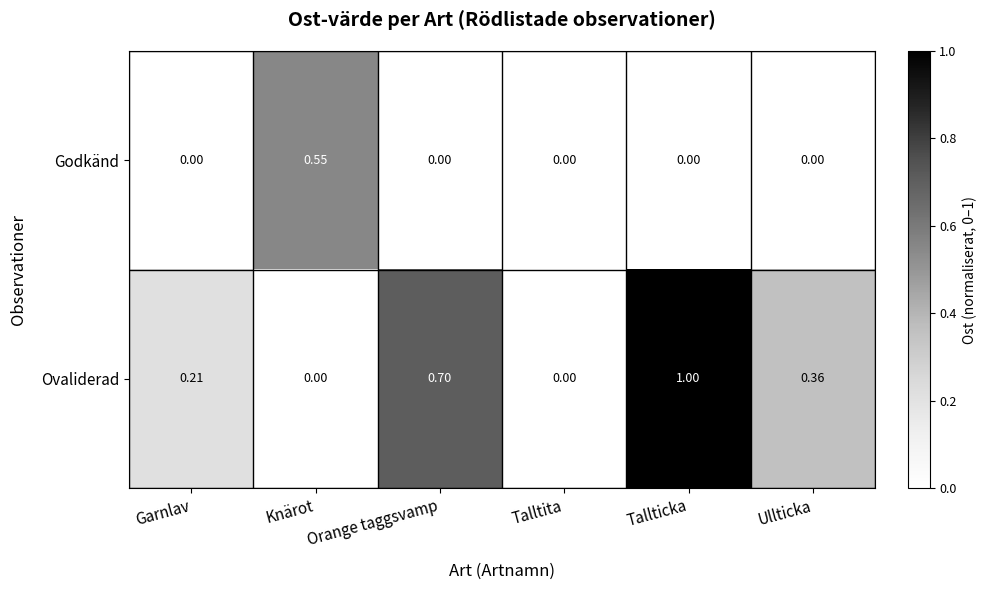

List the series in order of their peak value, highest first.

Ovaliderad, Godkänd